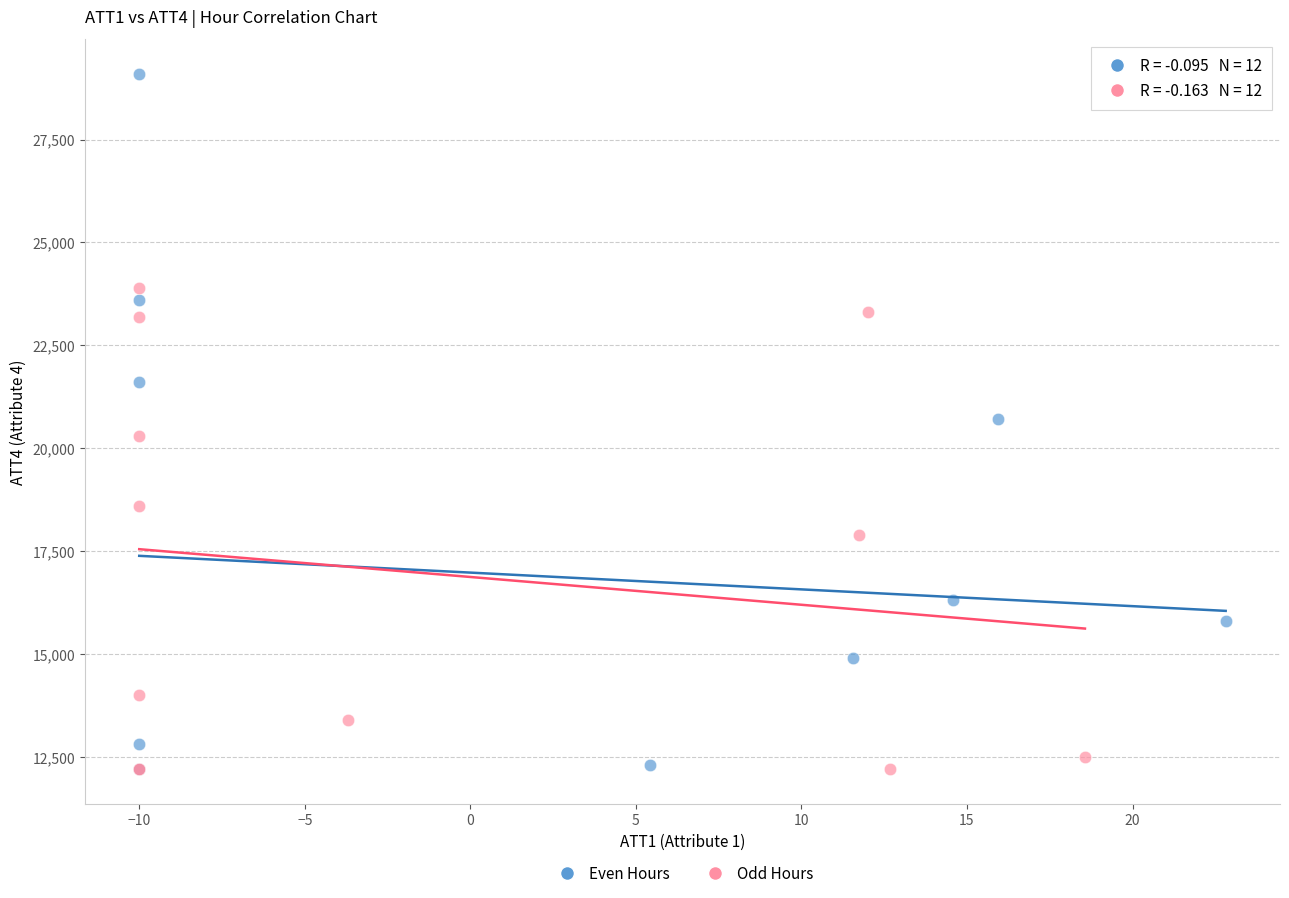

Which series has the largest Y range (max minus min)?

Even Hours